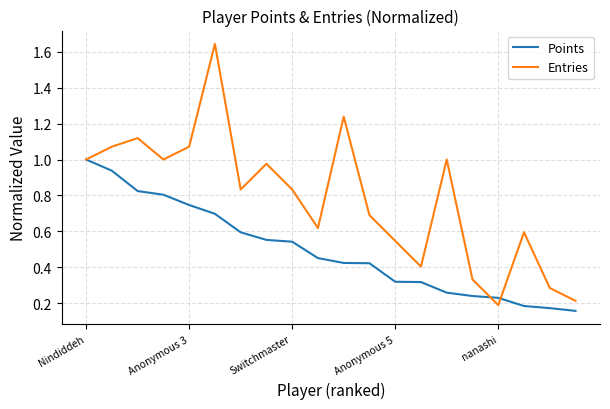

Rank the series by their maximum value, from lowest to highest.

Points, Entries